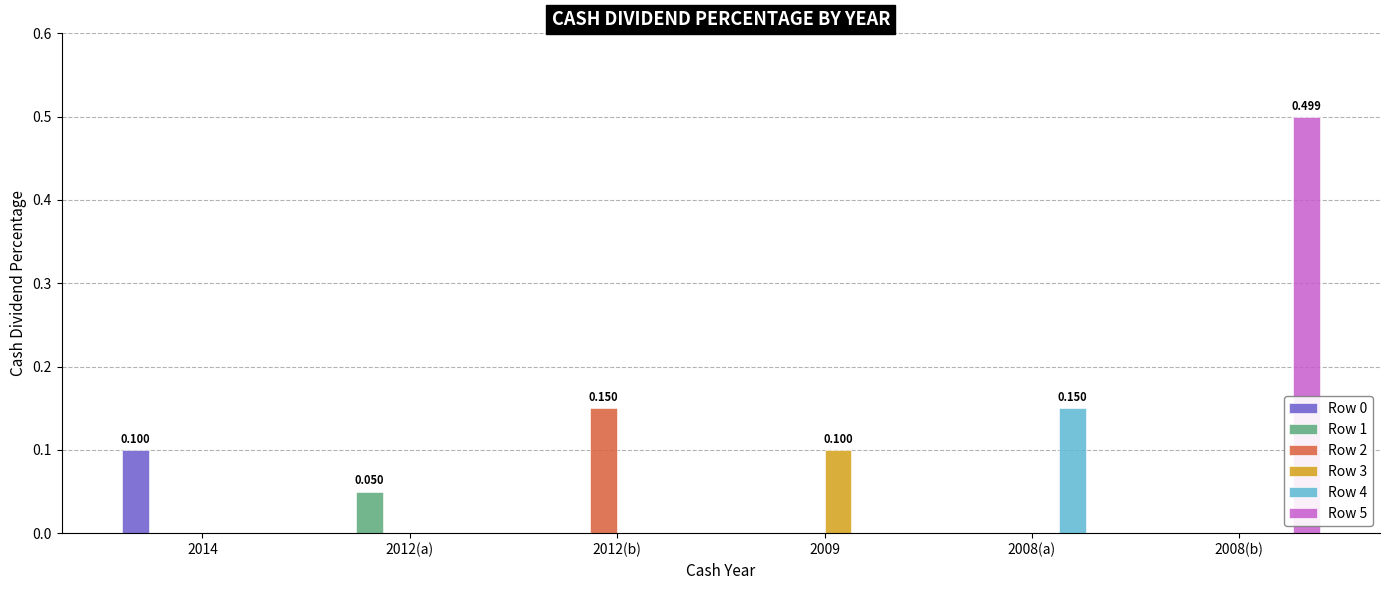

What is the total value across all series at 2014?

0.1